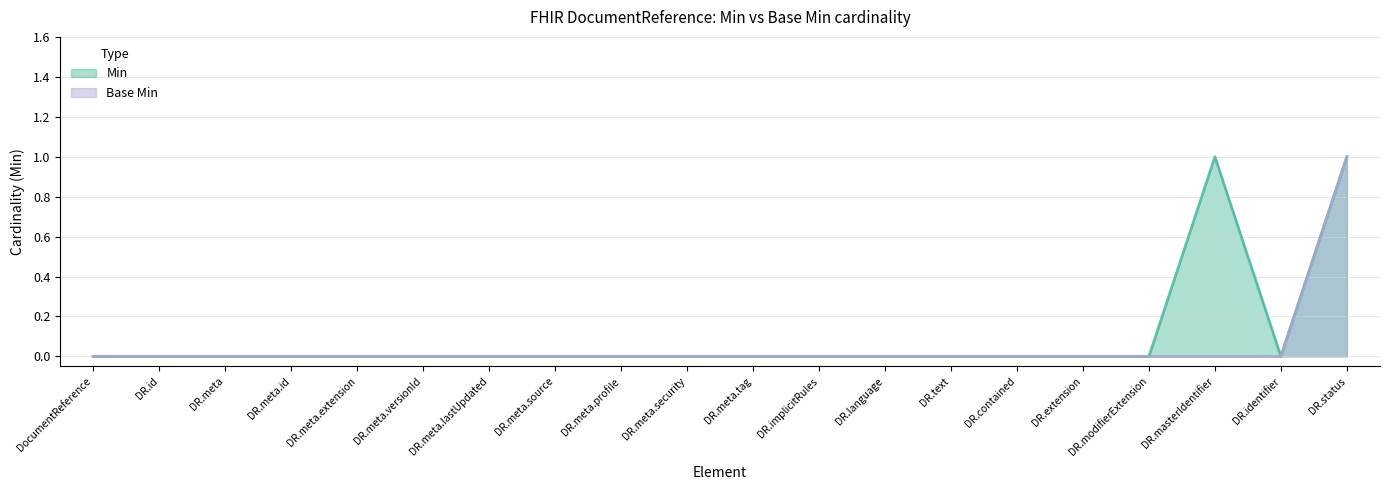

The value of Min at DR.meta.security is -1. True or false?

False